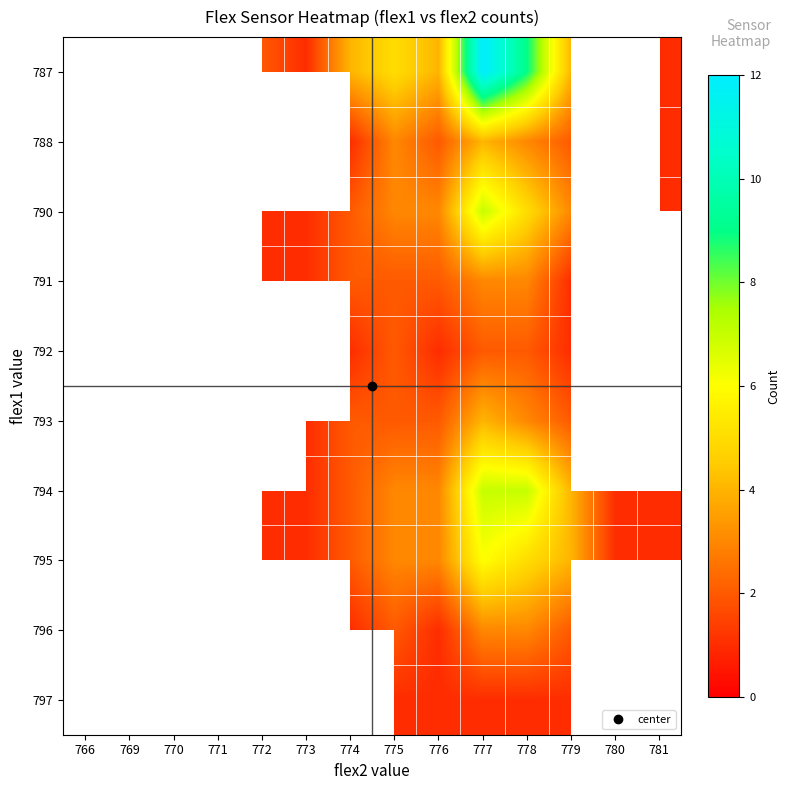

Between 781 and 775, which is larger?

775